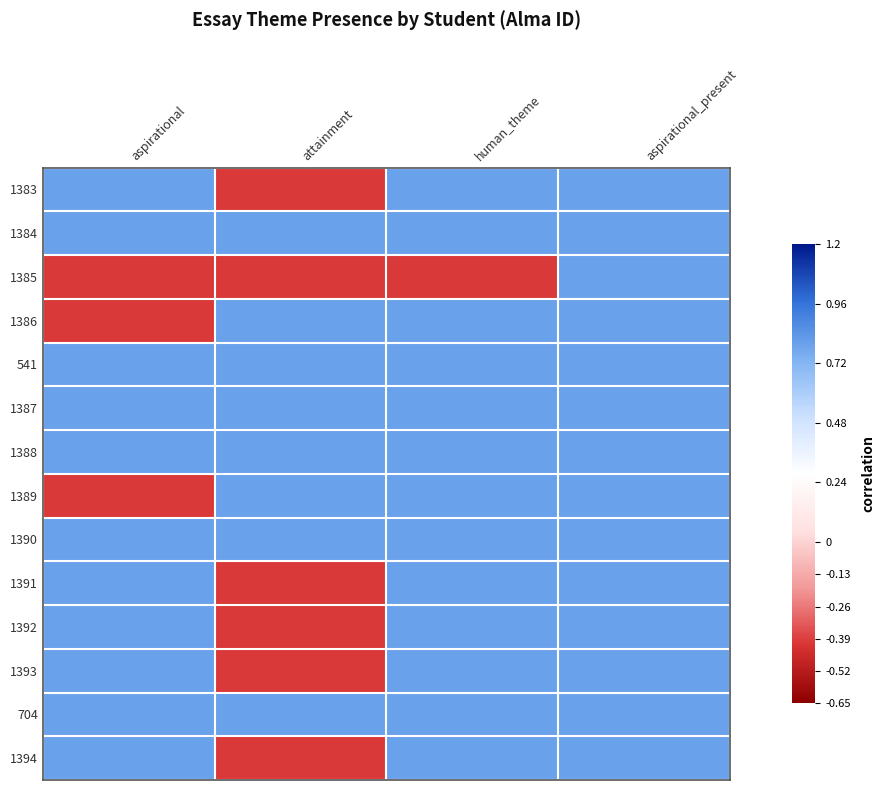

Reading right to left, list all the values displayed in this chart.

1383: aspirational_present=0.8	human_theme=0.8	attainment=-0.4	aspirational=0.8
1384: aspirational_present=0.8	human_theme=0.8	attainment=0.8	aspirational=0.8
1385: aspirational_present=0.8	human_theme=-0.4	attainment=-0.4	aspirational=-0.4
1386: aspirational_present=0.8	human_theme=0.8	attainment=0.8	aspirational=-0.4
541: aspirational_present=0.8	human_theme=0.8	attainment=0.8	aspirational=0.8
1387: aspirational_present=0.8	human_theme=0.8	attainment=0.8	aspirational=0.8
1388: aspirational_present=0.8	human_theme=0.8	attainment=0.8	aspirational=0.8
1389: aspirational_present=0.8	human_theme=0.8	attainment=0.8	aspirational=-0.4
1390: aspirational_present=0.8	human_theme=0.8	attainment=0.8	aspirational=0.8
1391: aspirational_present=0.8	human_theme=0.8	attainment=-0.4	aspirational=0.8
1392: aspirational_present=0.8	human_theme=0.8	attainment=-0.4	aspirational=0.8
1393: aspirational_present=0.8	human_theme=0.8	attainment=-0.4	aspirational=0.8
704: aspirational_present=0.8	human_theme=0.8	attainment=0.8	aspirational=0.8
1394: aspirational_present=0.8	human_theme=0.8	attainment=-0.4	aspirational=0.8